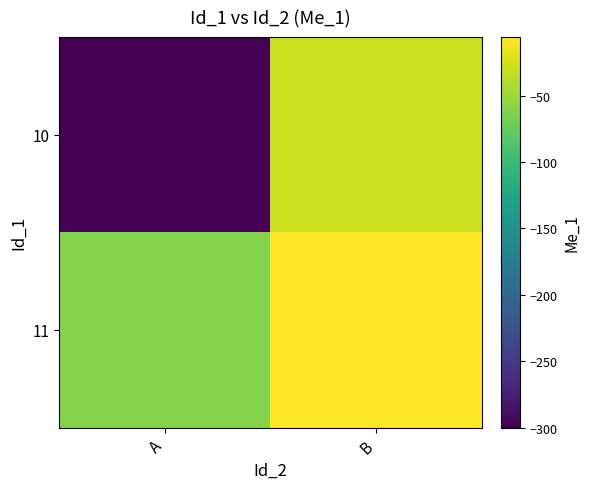

At which category does the chart reach its minimum across all series?

A